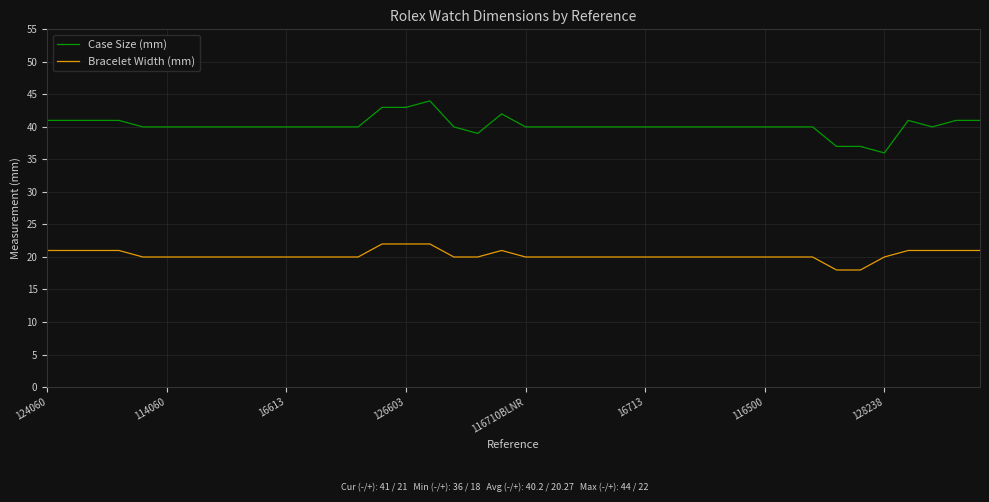

What is the highest value of the Case Size (mm) series?

44